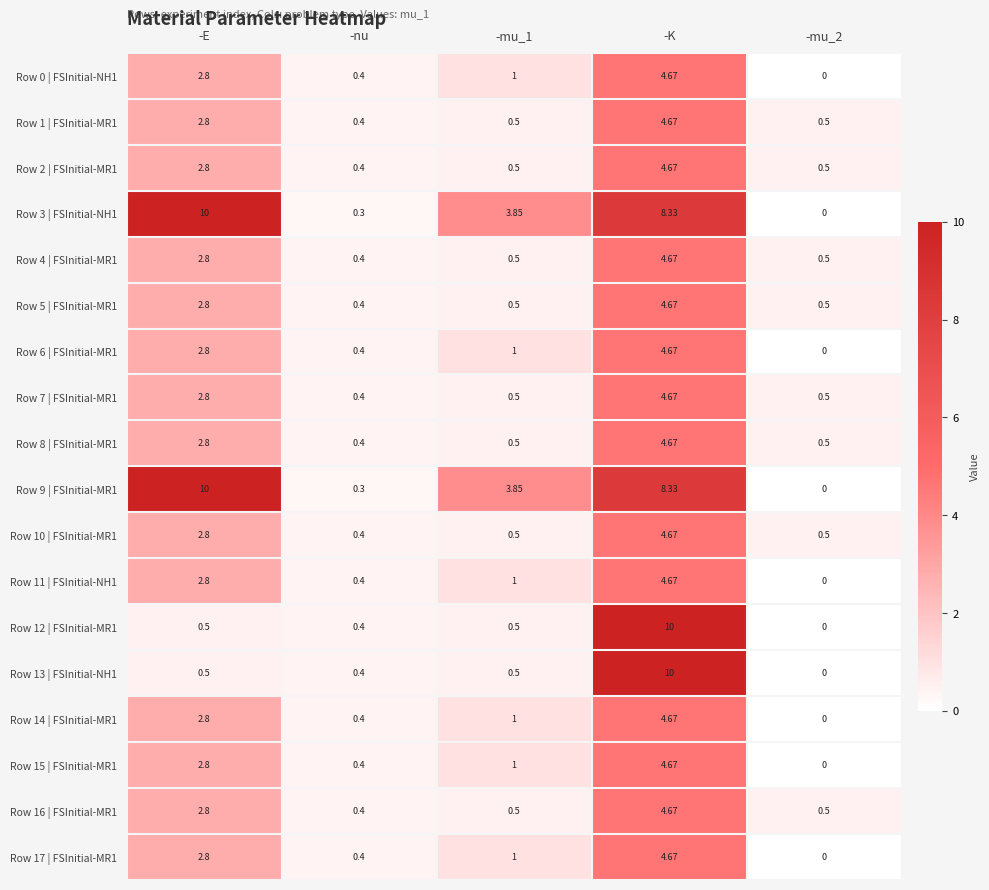

Is the value of Row 5 | FSInitial-MR1 at -mu_2 greater than the value of Row 0 | FSInitial-NH1 at -K?

No